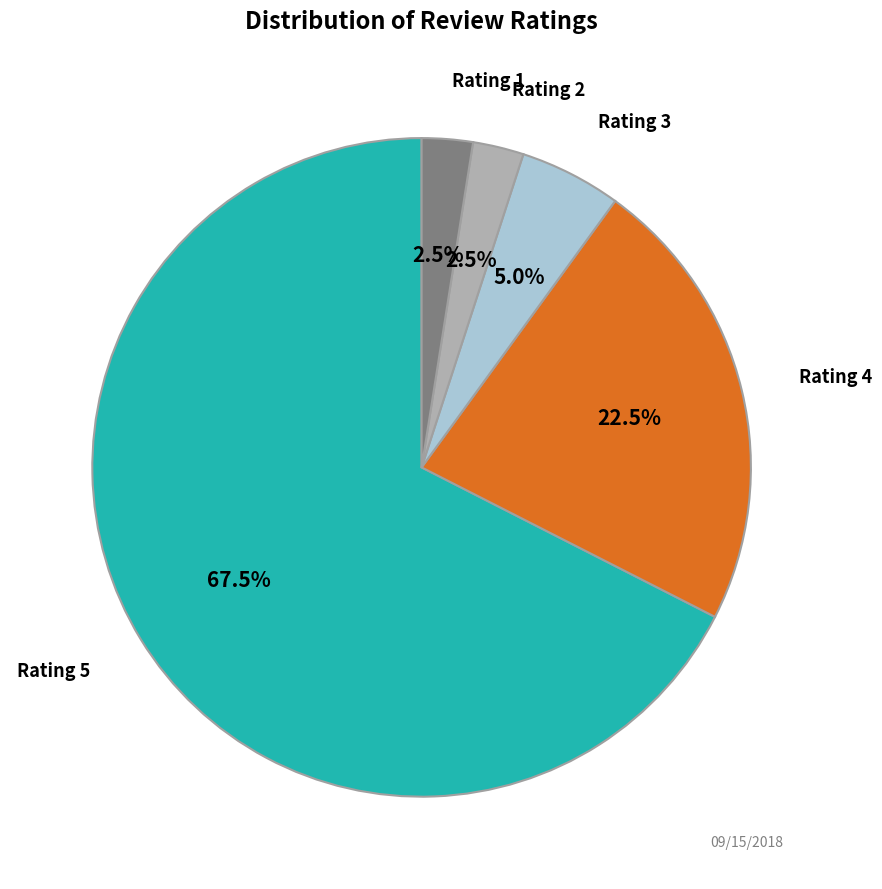

Which category has the biggest portion of the pie?

Rating 5